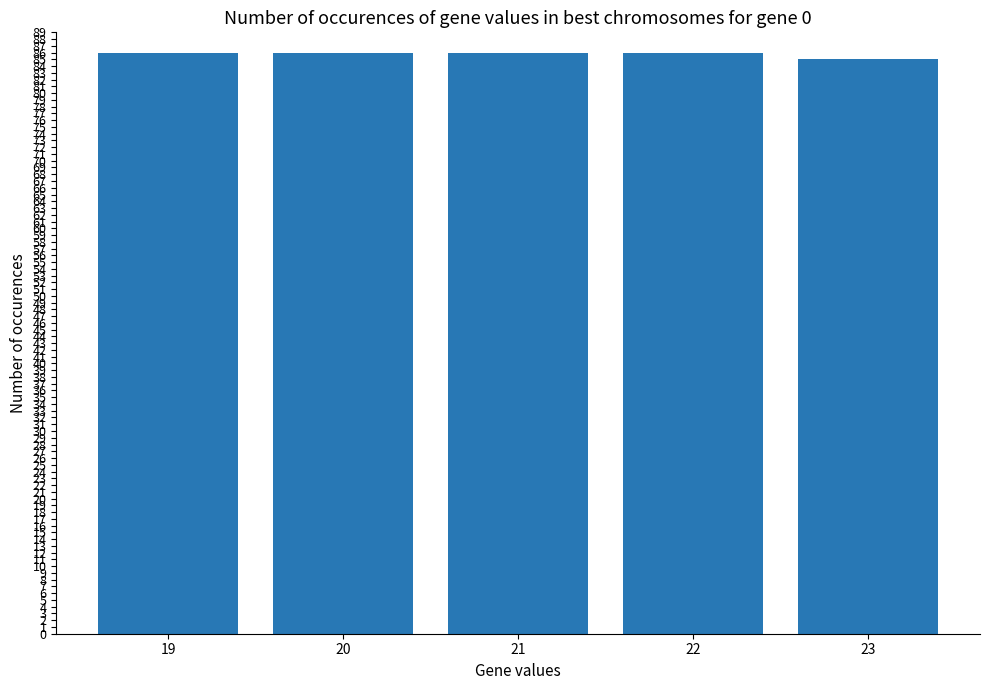

Is it true that the value at 21 is 86?

True